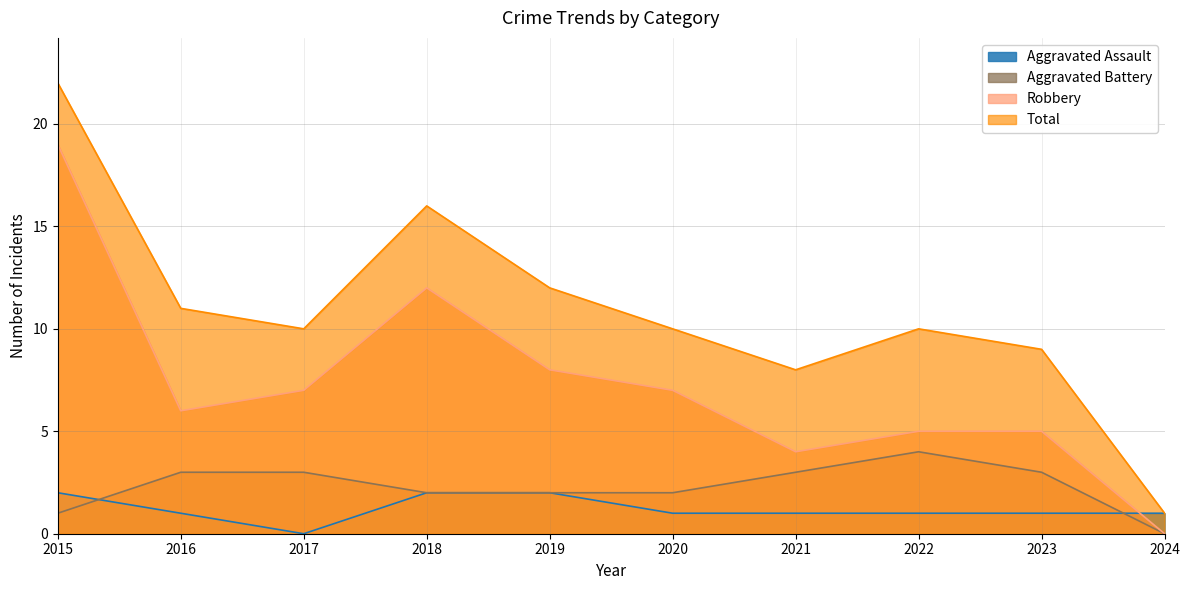

What is the spread (max minus min) of values at 2019?

10